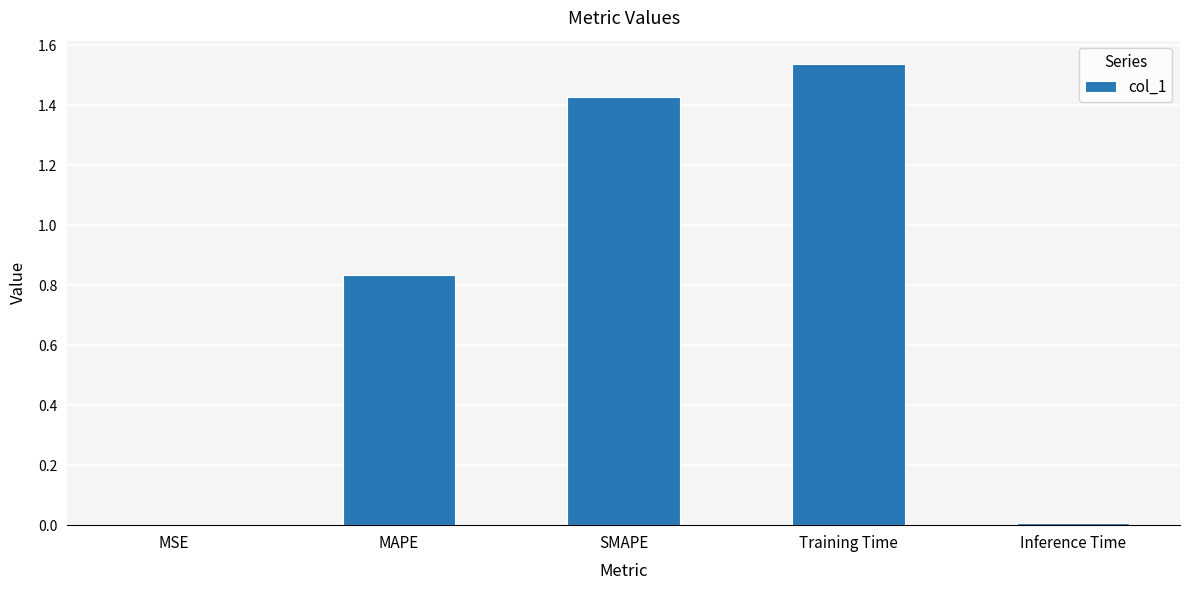

True or false: the data shows 1.0 at SMAPE.

False